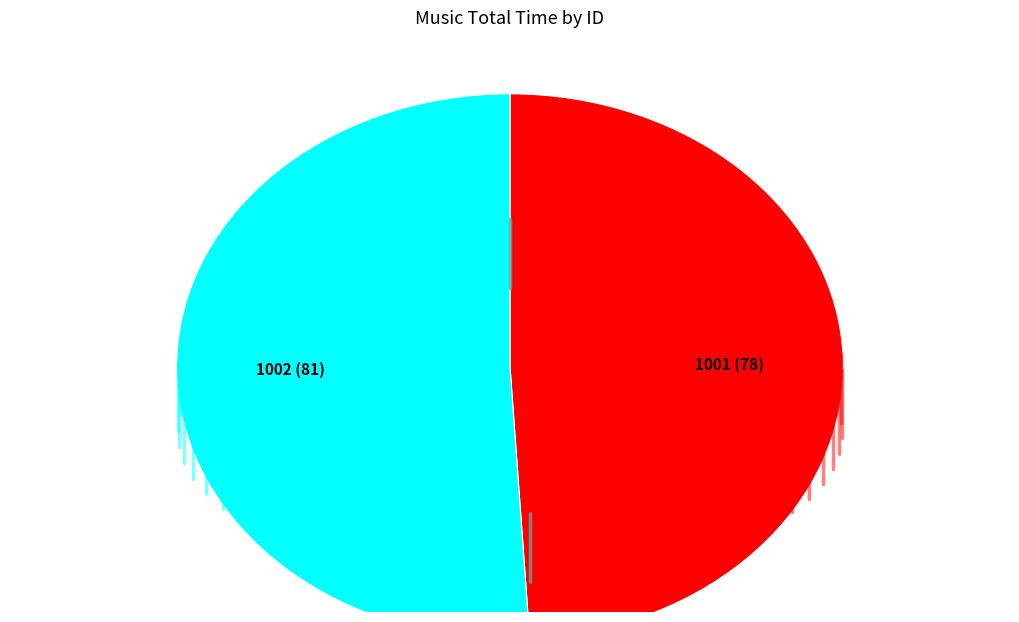

Is it true that 1002 (81) is 39% of the pie?

False